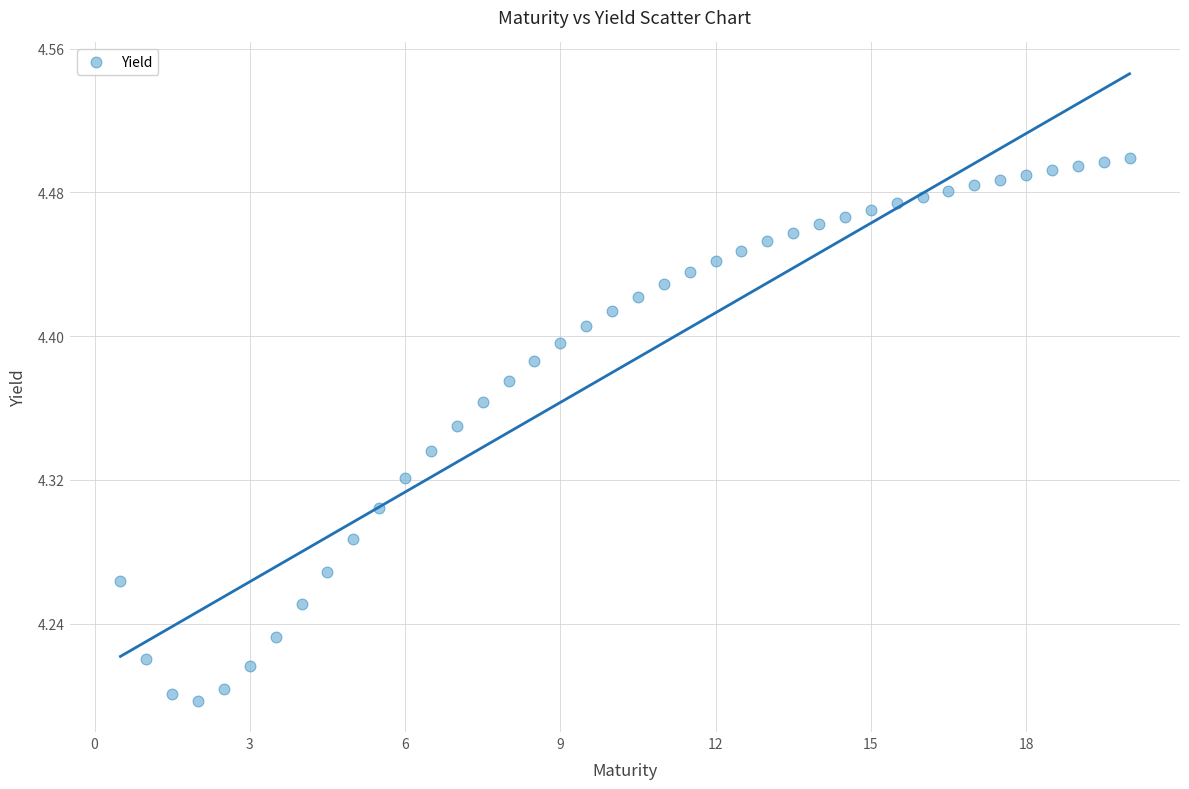

What is the range of X values (max minus min)?

19.5